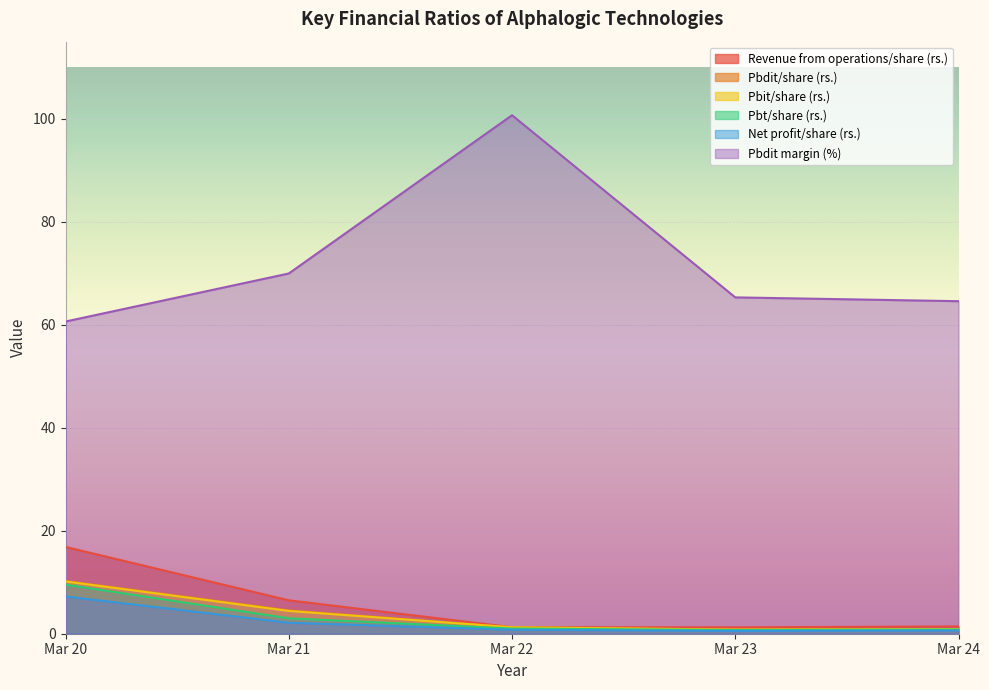

True or false: Pbt/share (rs.) and Pbdit margin (%) intersect in this chart.

False